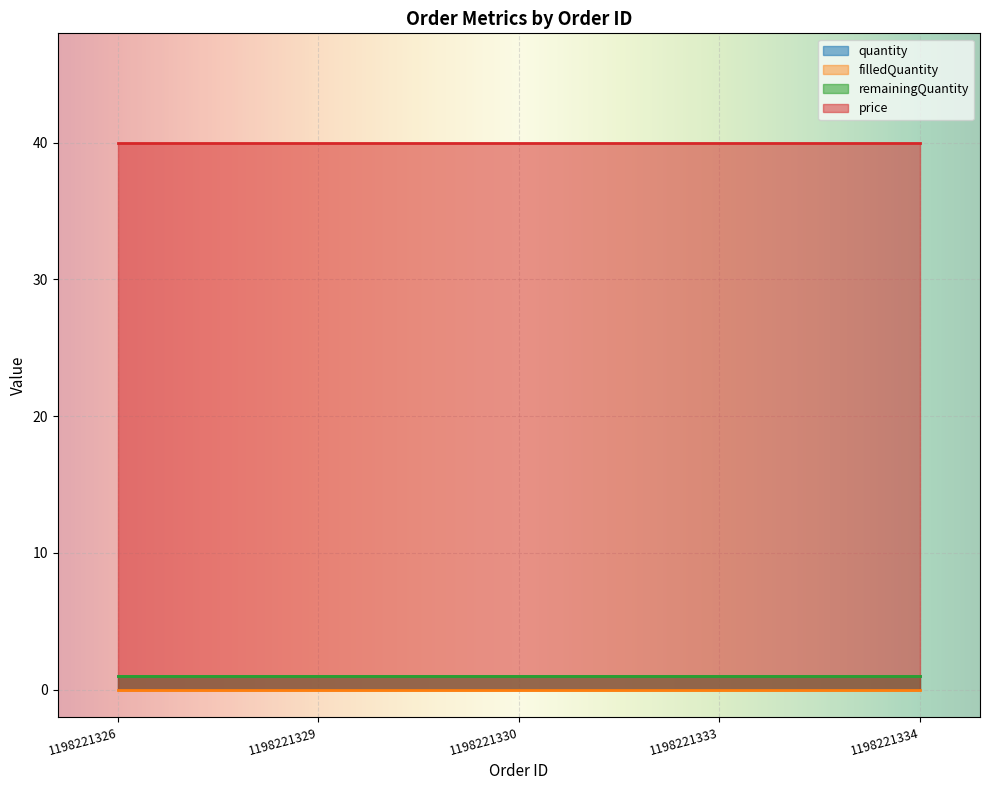

True or false: filledQuantity and quantity cross at least once.

False